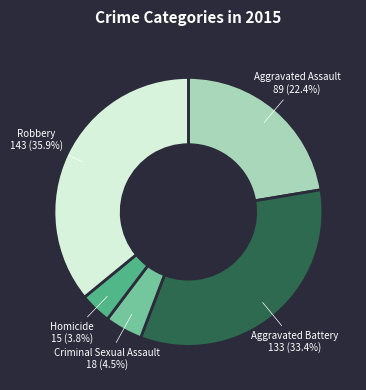

Which slice is the smallest?

Homicide